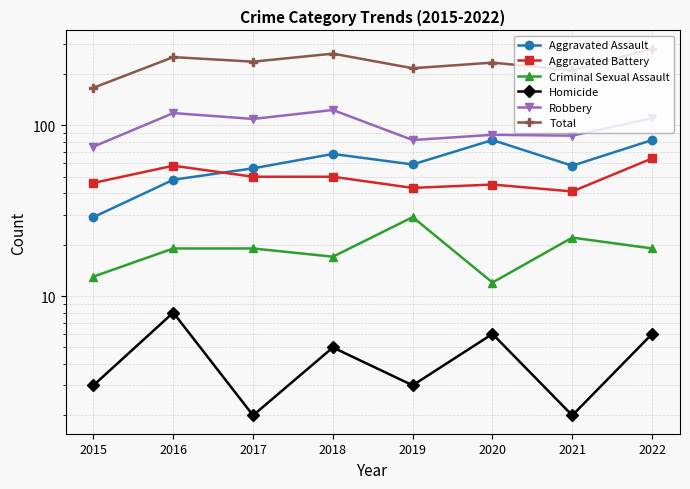

How many Homicide values are between 3 and 6?

5